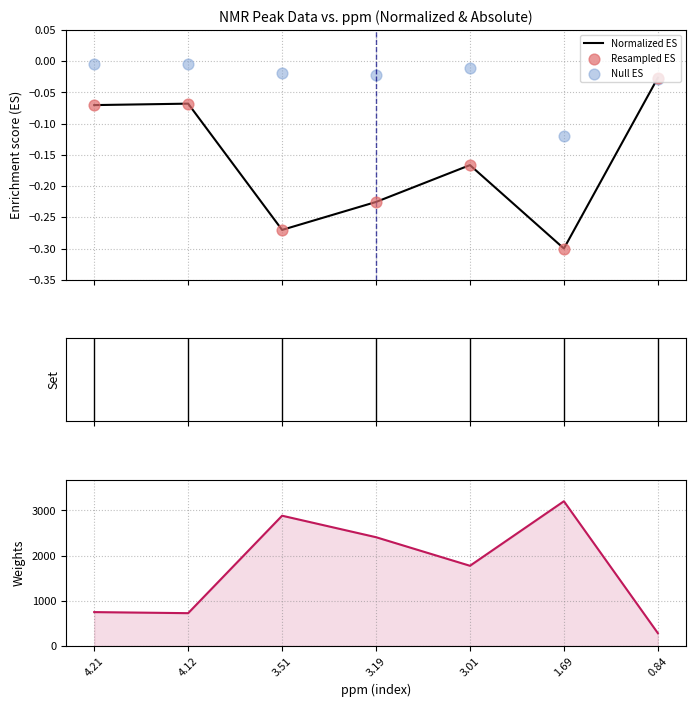

What is the total value across all series at 3.01?

1775.8